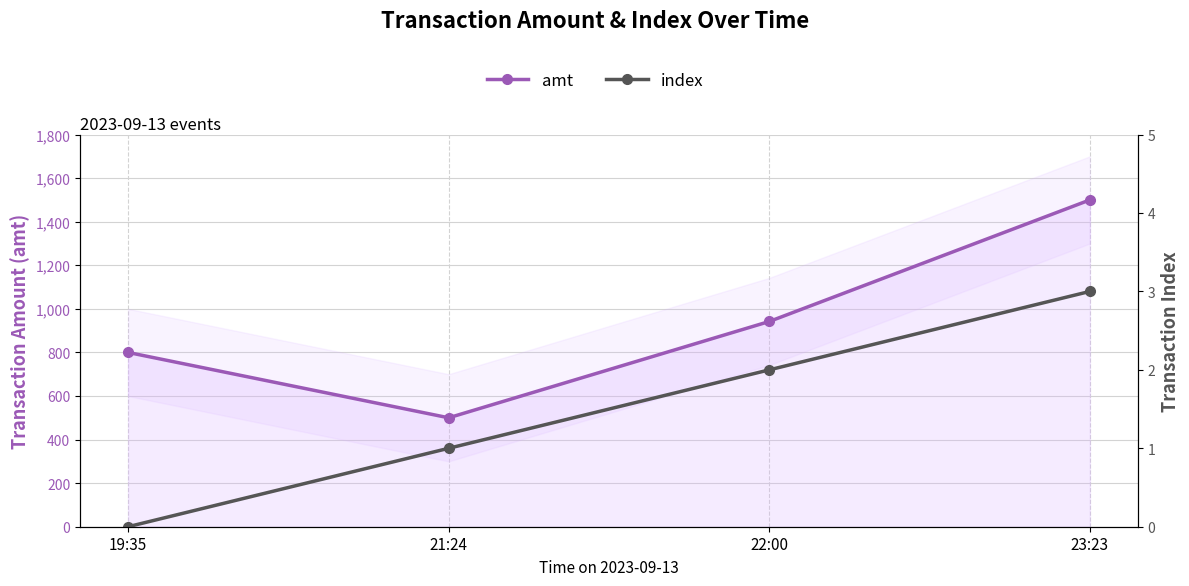

What is the highest value of the index series?

3